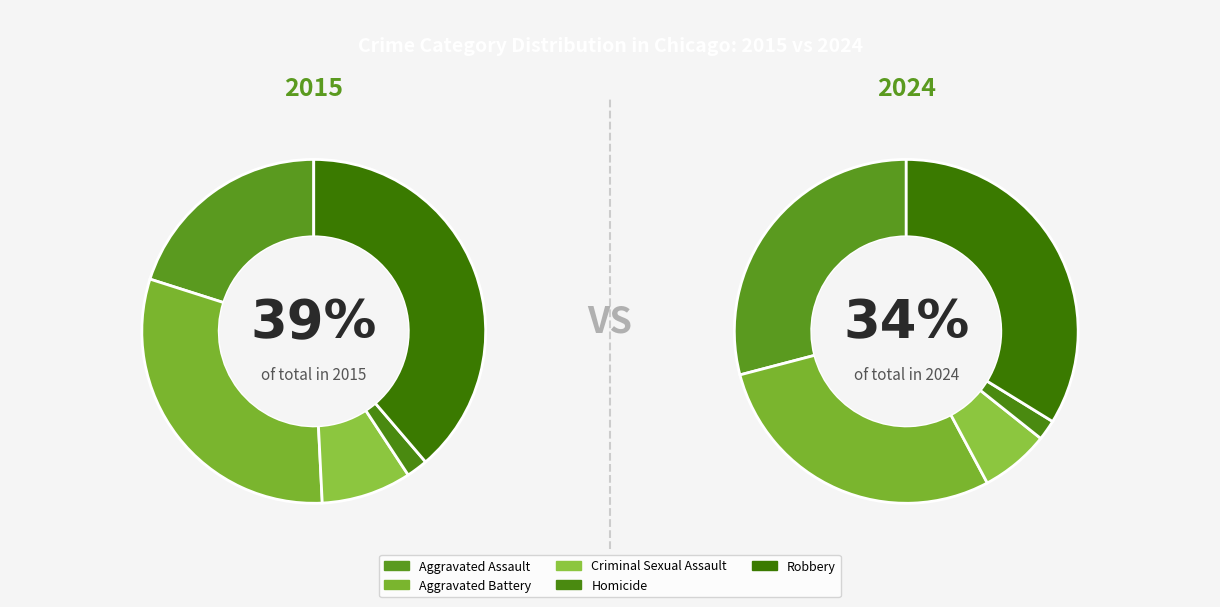

Does values_2024 represent more than half of the total?

No